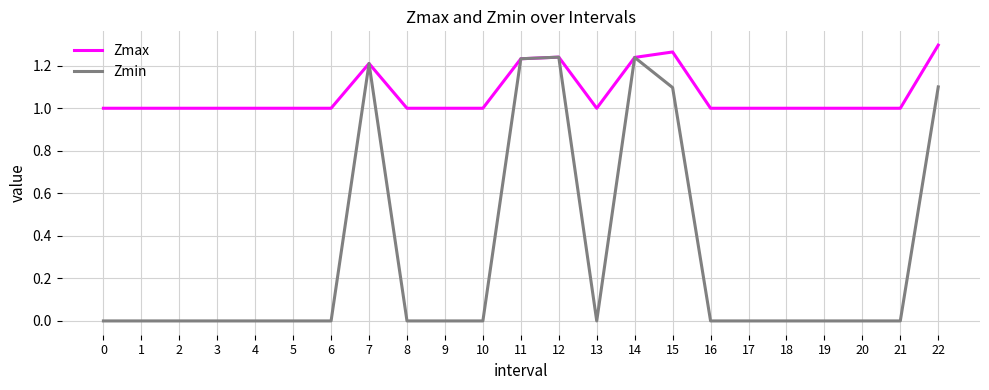

Is the value of Zmin at 11 greater than the value of Zmax at 22?

No